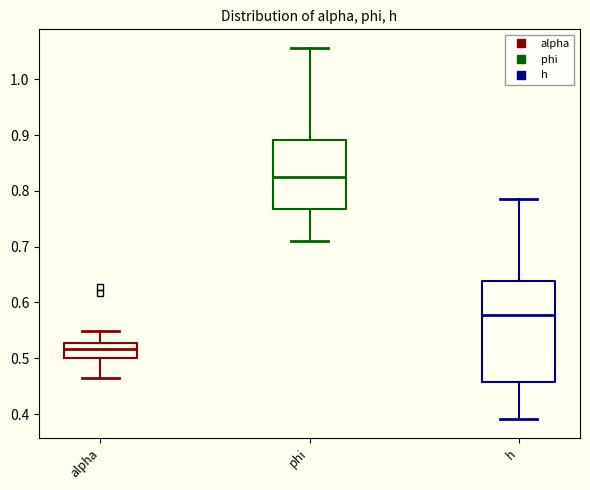

Where does the lower whisker of the box for h end on the y-axis? The values are not printed on the chart, so give them approximately, as read against the axis.

0.39